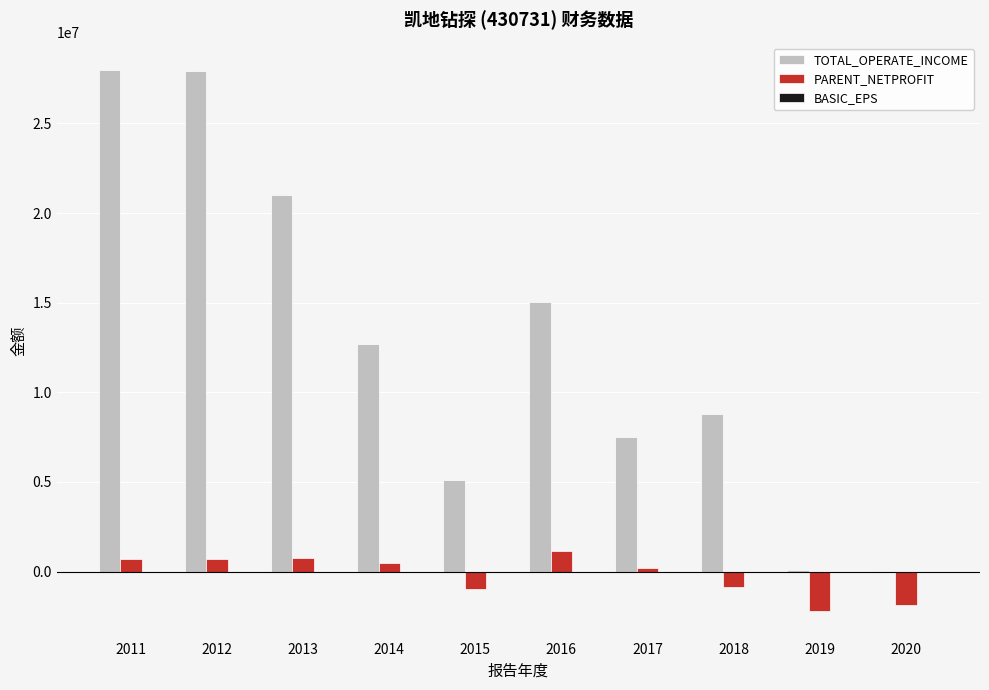

Which series has the largest total across all categories?

TOTAL_OPERATE_INCOME